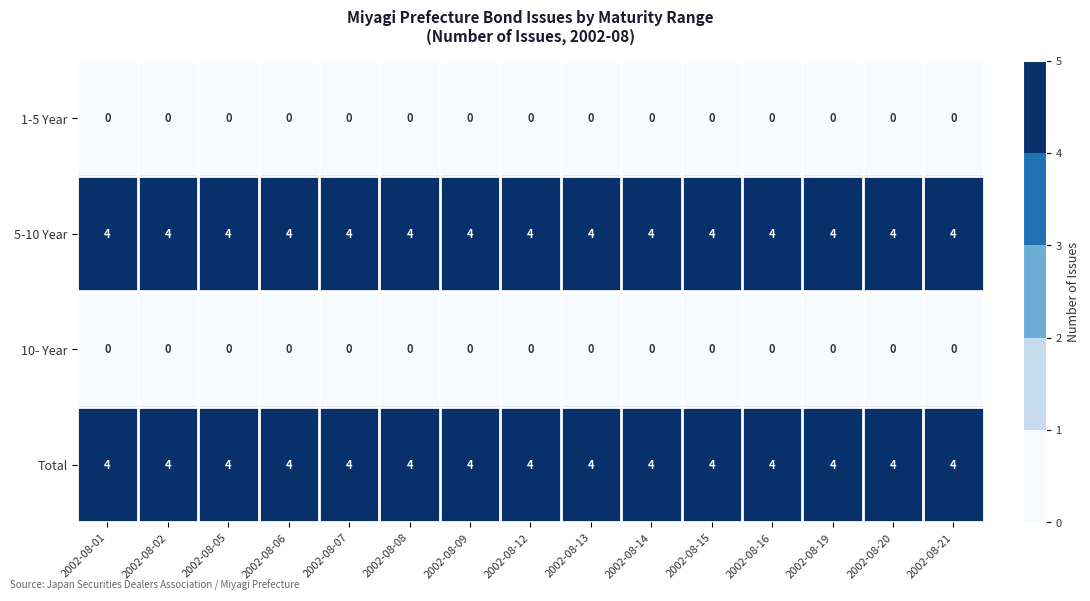

At how many categories does at least one series exceed 3?

15